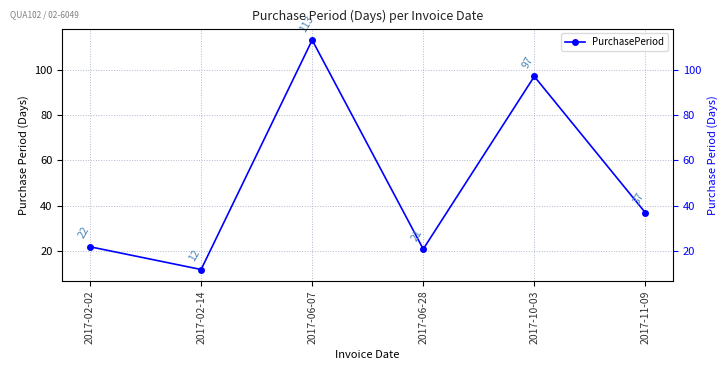

What is the maximum value shown in the chart?

113